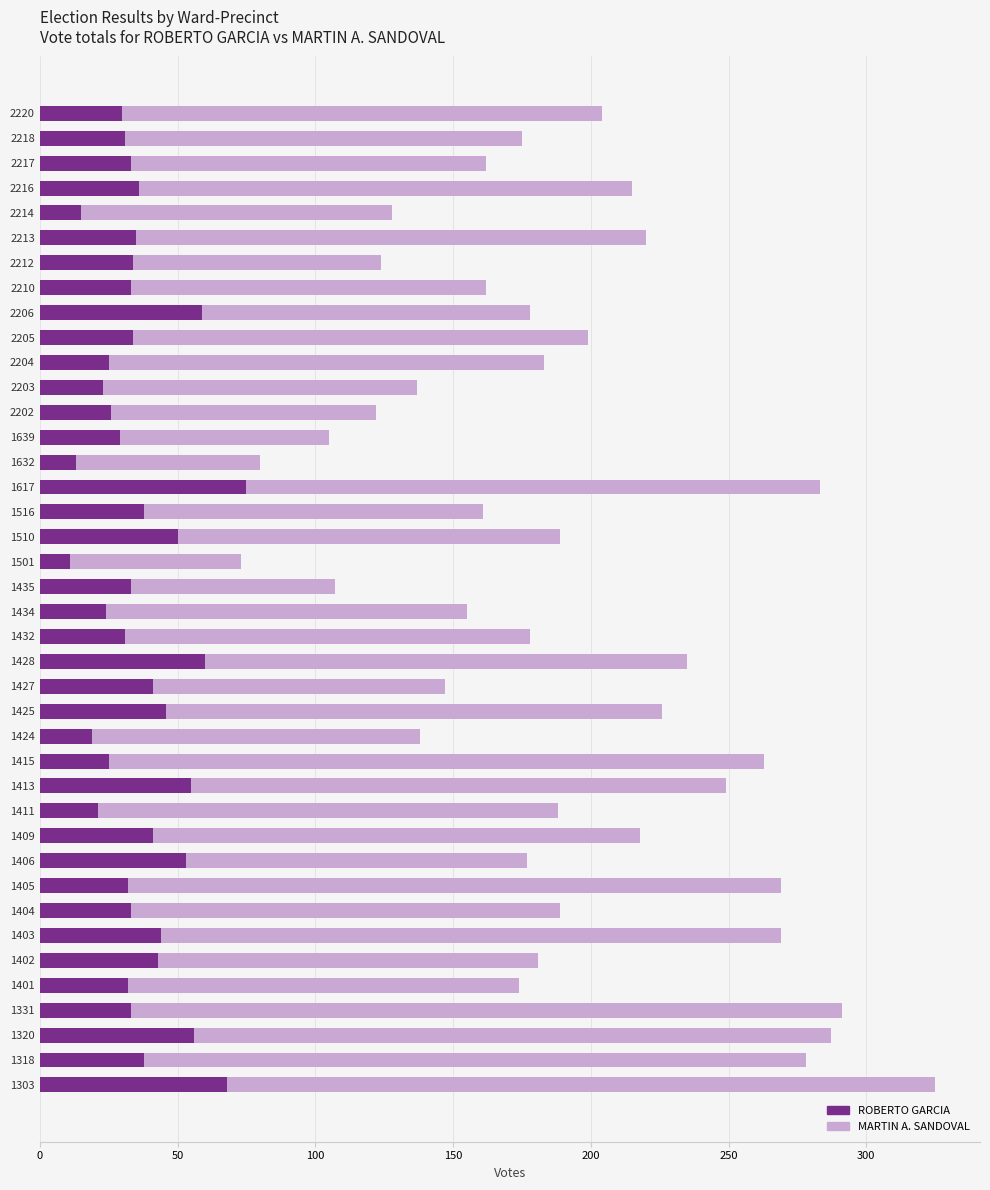

What is the highest value of the ROBERTO GARCIA series?

75